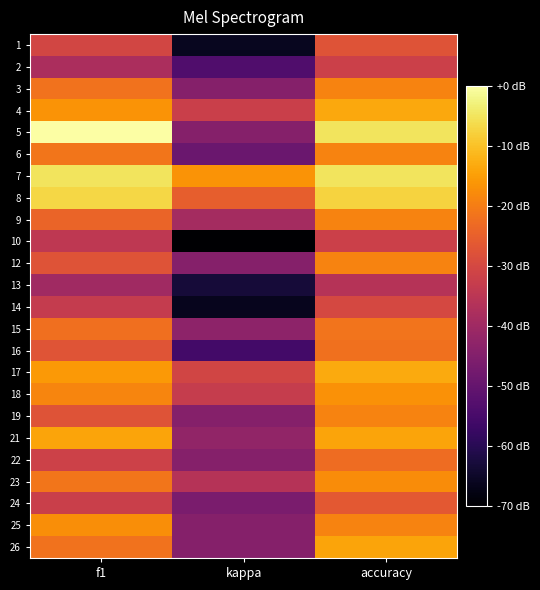

Reading left to right, what are all the values shown in this chart?

1: f1=0.3	kappa=-0.4	accuracy=0.3
2: f1=0.1	kappa=-0.2	accuracy=0.2
3: f1=0.5	kappa=0.0	accuracy=0.5
4: f1=0.5	kappa=0.2	accuracy=0.6
5: f1=0.9	kappa=0.0	accuracy=0.8
6: f1=0.5	kappa=-0.1	accuracy=0.5
7: f1=0.8	kappa=0.6	accuracy=0.8
8: f1=0.7	kappa=0.4	accuracy=0.7
9: f1=0.4	kappa=0.1	accuracy=0.5
10: f1=0.2	kappa=-0.5	accuracy=0.2
12: f1=0.3	kappa=0.0	accuracy=0.5
13: f1=0.1	kappa=-0.4	accuracy=0.2
14: f1=0.2	kappa=-0.4	accuracy=0.3
15: f1=0.4	kappa=0.0	accuracy=0.5
16: f1=0.3	kappa=-0.2	accuracy=0.4
17: f1=0.6	kappa=0.3	accuracy=0.6
18: f1=0.5	kappa=0.2	accuracy=0.5
19: f1=0.3	kappa=0.0	accuracy=0.5
21: f1=0.6	kappa=0.0	accuracy=0.6
22: f1=0.3	kappa=0.0	accuracy=0.4
23: f1=0.5	kappa=0.2	accuracy=0.5
24: f1=0.2	kappa=-0.0	accuracy=0.4
25: f1=0.5	kappa=0.0	accuracy=0.5
26: f1=0.5	kappa=0.0	accuracy=0.6